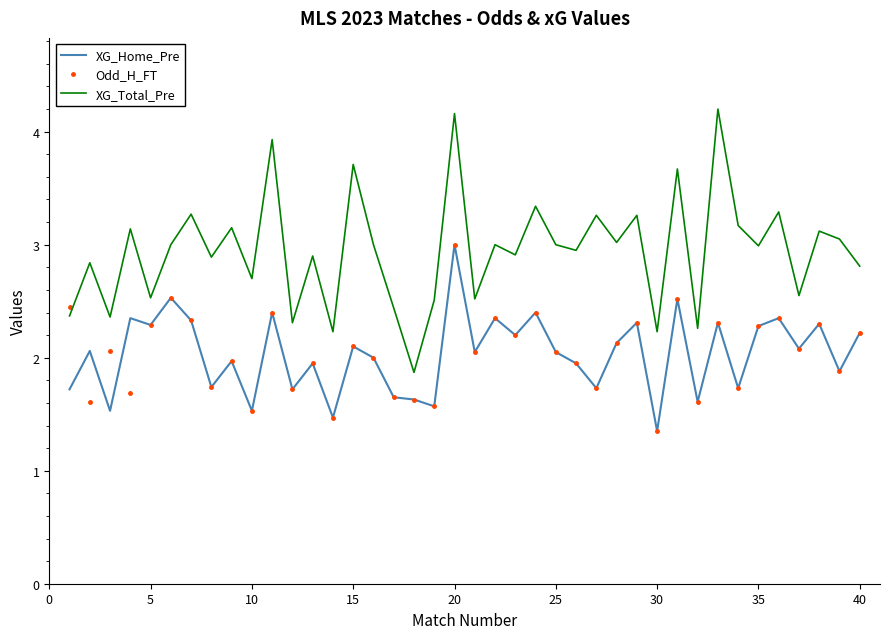

In XG_Total_Pre, how many points are lower than both neighbors (excluding endpoints)?

15